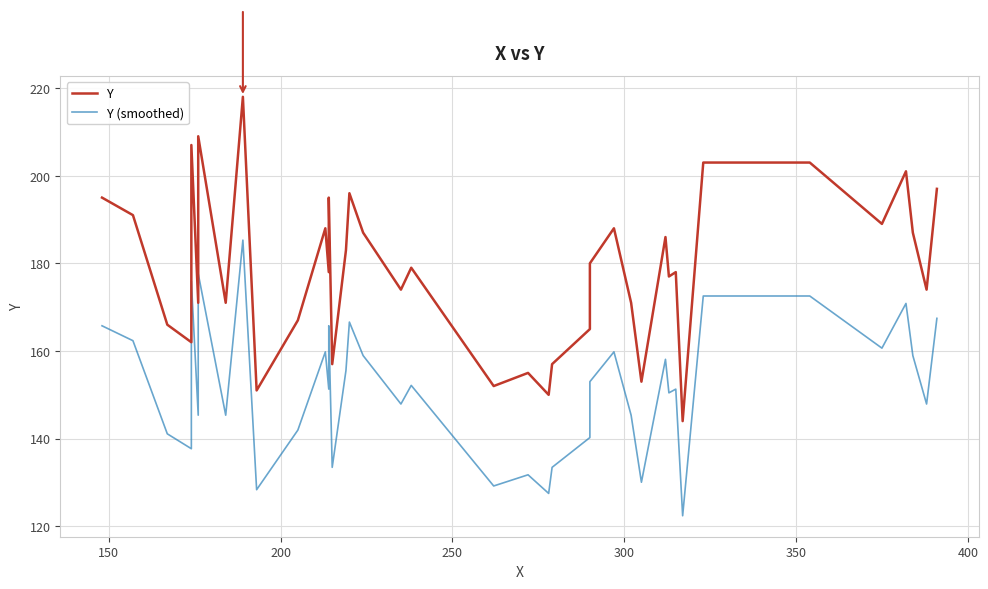

Which series has the largest total across all categories?

Y